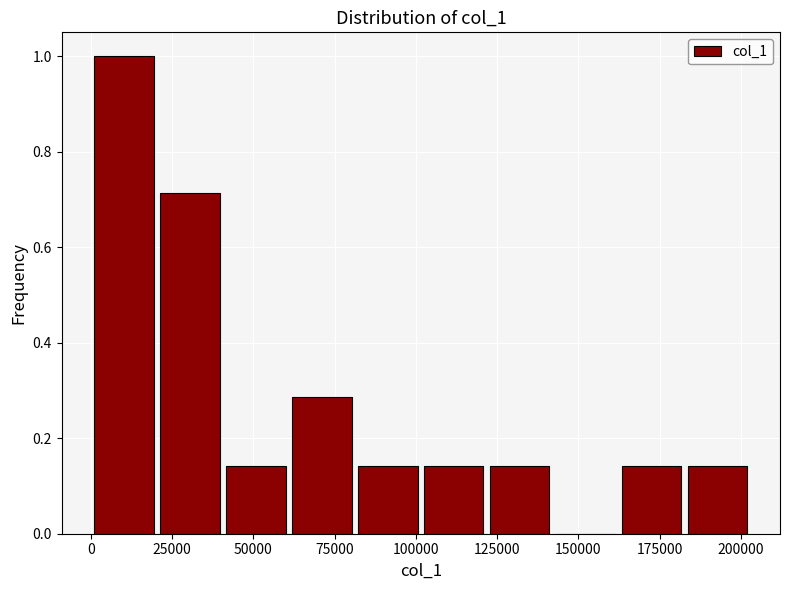

Which range on the x-axis has the tallest bar?

0 to 20000